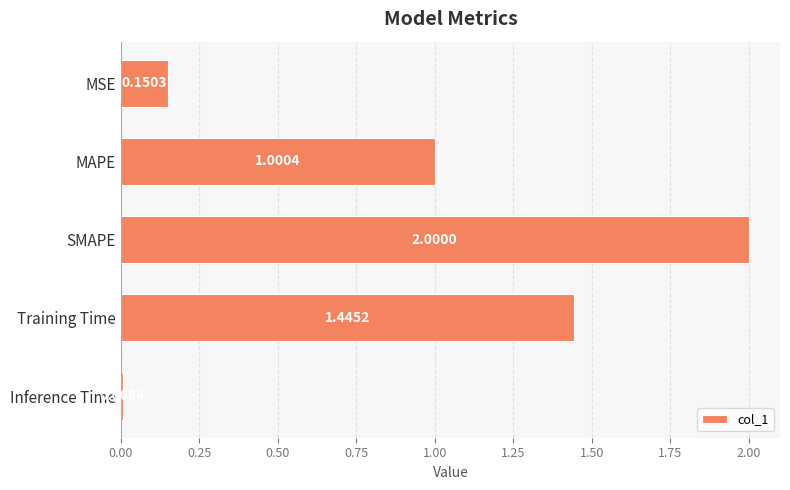

What is the change in value from MAPE to SMAPE?

+1.0